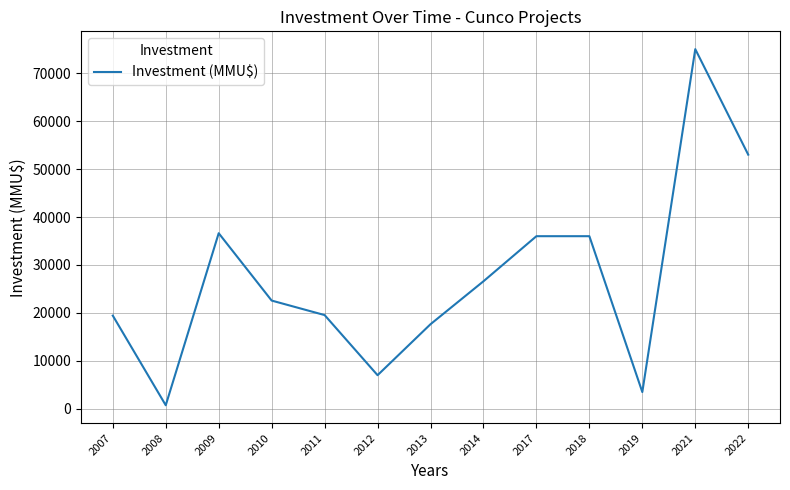

What is the difference between the values at 2018 and 2010?

13423